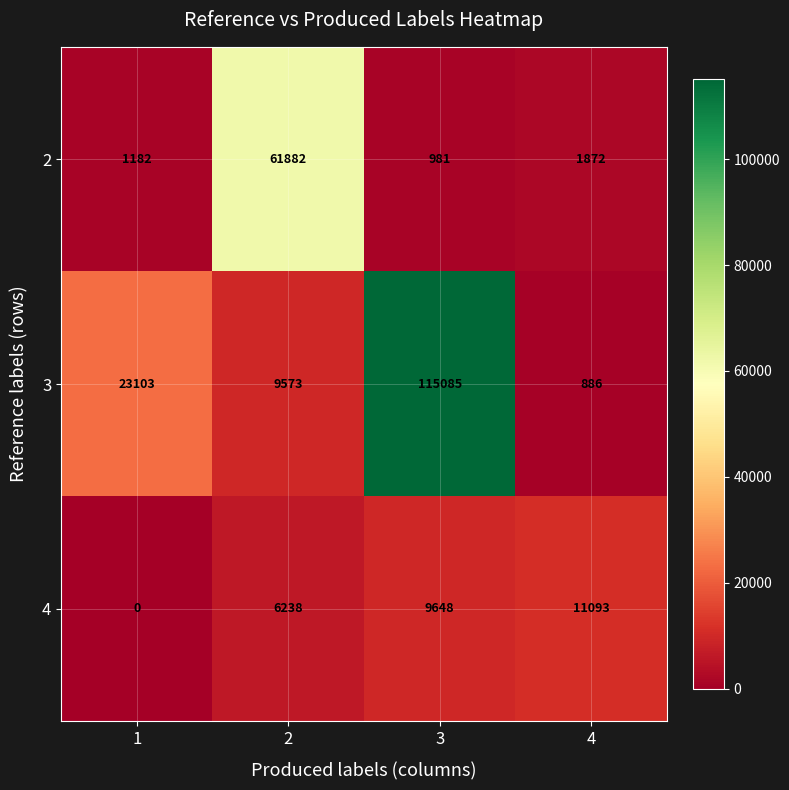

At which label is 2 closest to 31431?

4